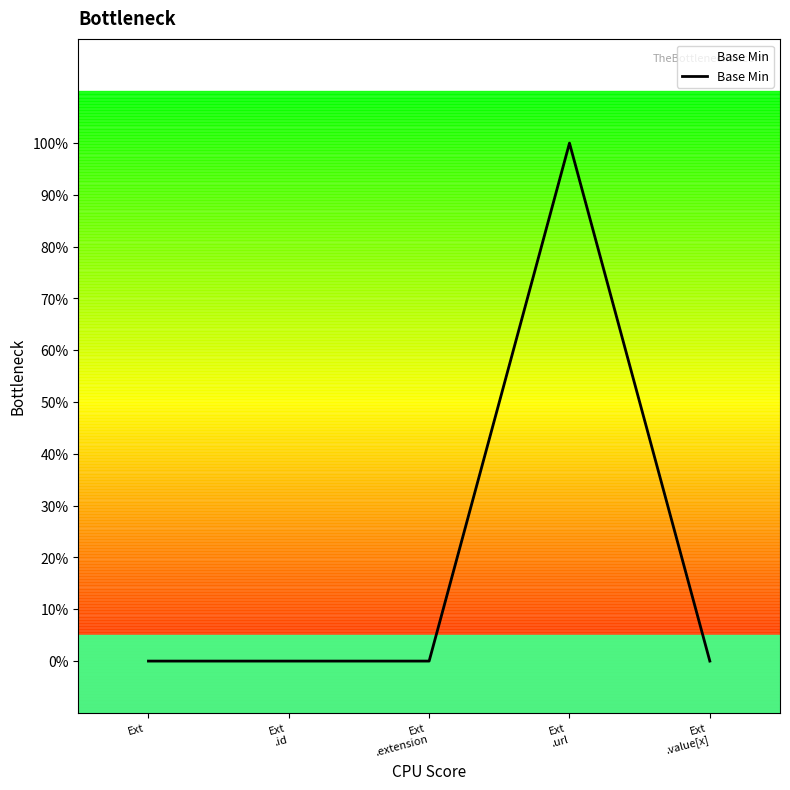

What position from the right is Ext
?

5